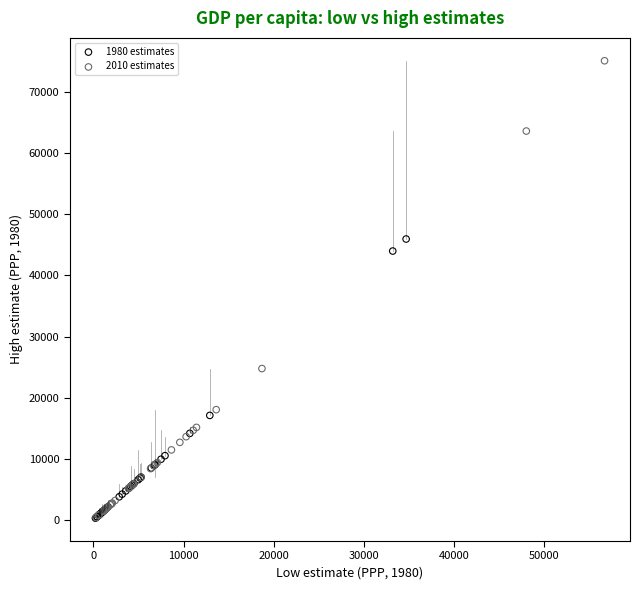

Which series has the largest Y range (max minus min)?

2010 estimates